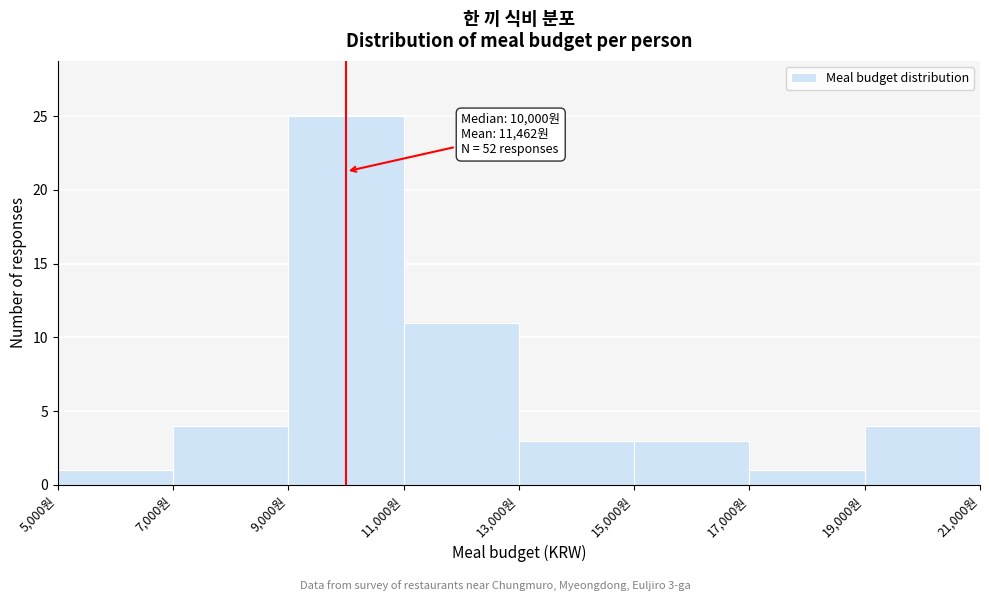

Over which range of the x-axis is the bar tallest?

9000 to 11000